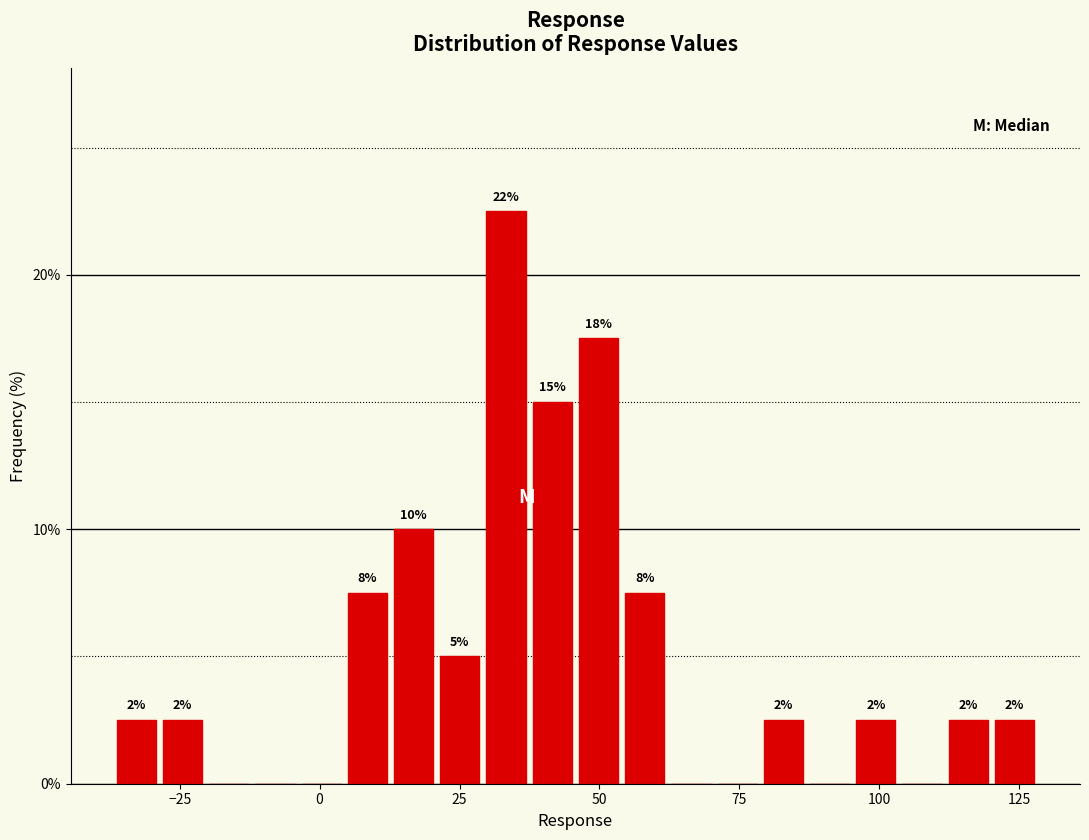

Read against the x-axis, roughly where is the centre of the tallest bar?

35